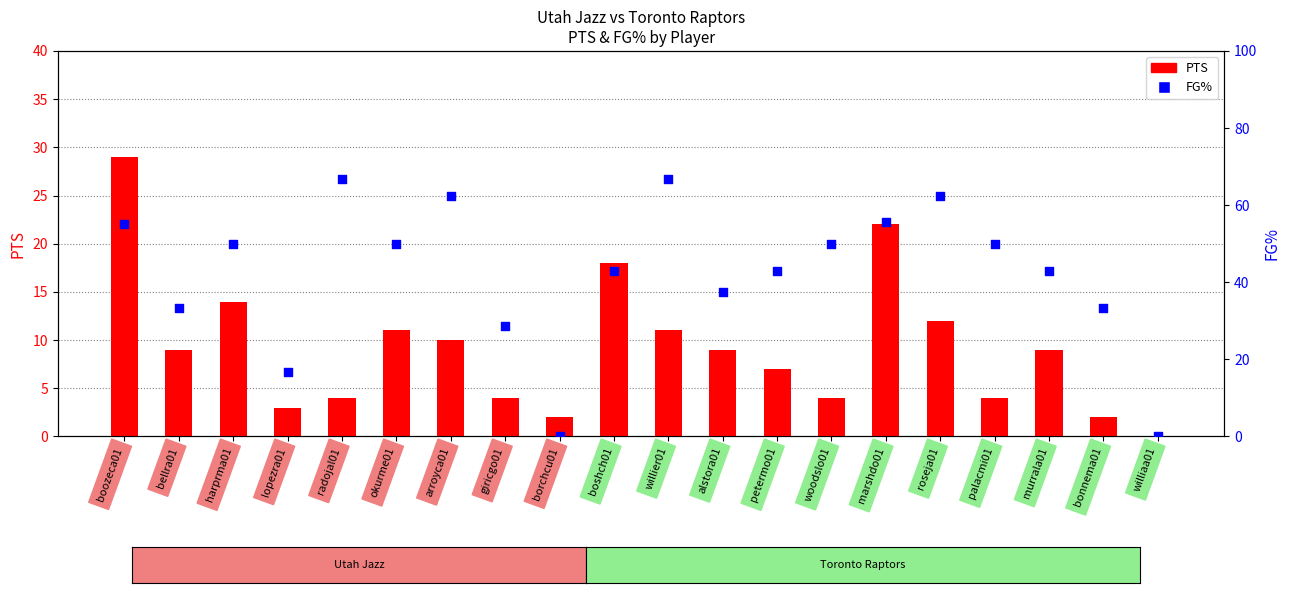

What is the total value across all series at murrala01?

51.9